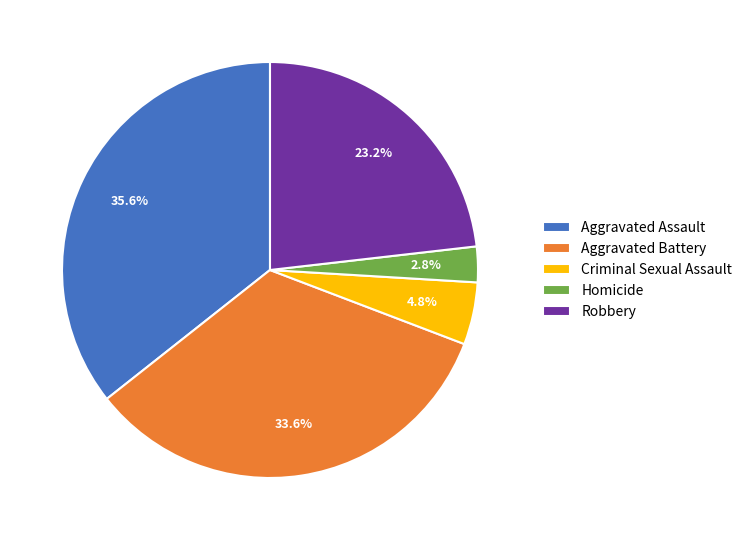

Between Aggravated Battery and Robbery, which is larger?

Aggravated Battery